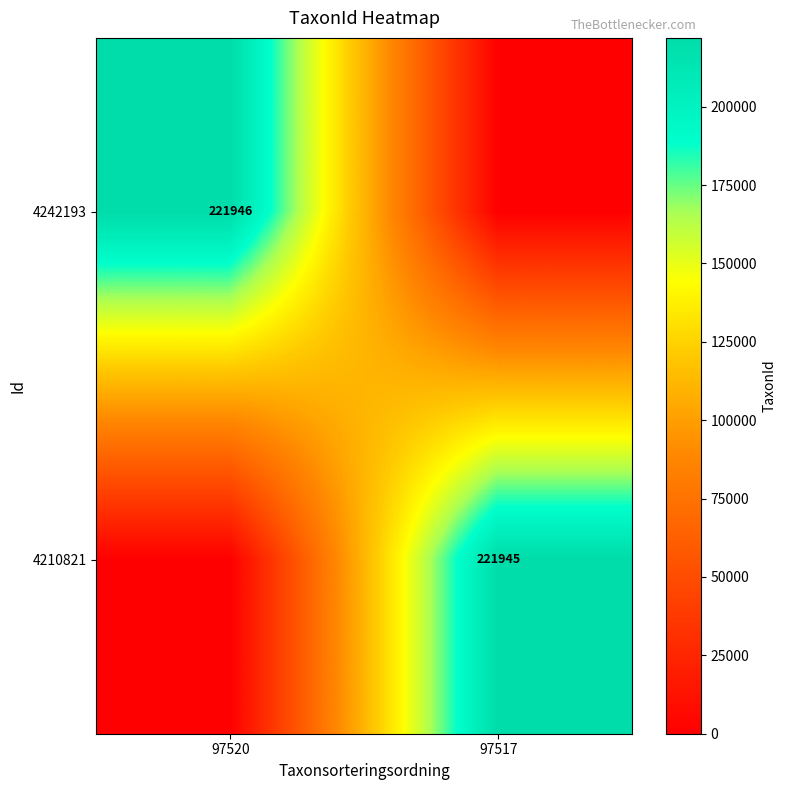

The value of 4210821 at 97517 is 221945. True or false?

True